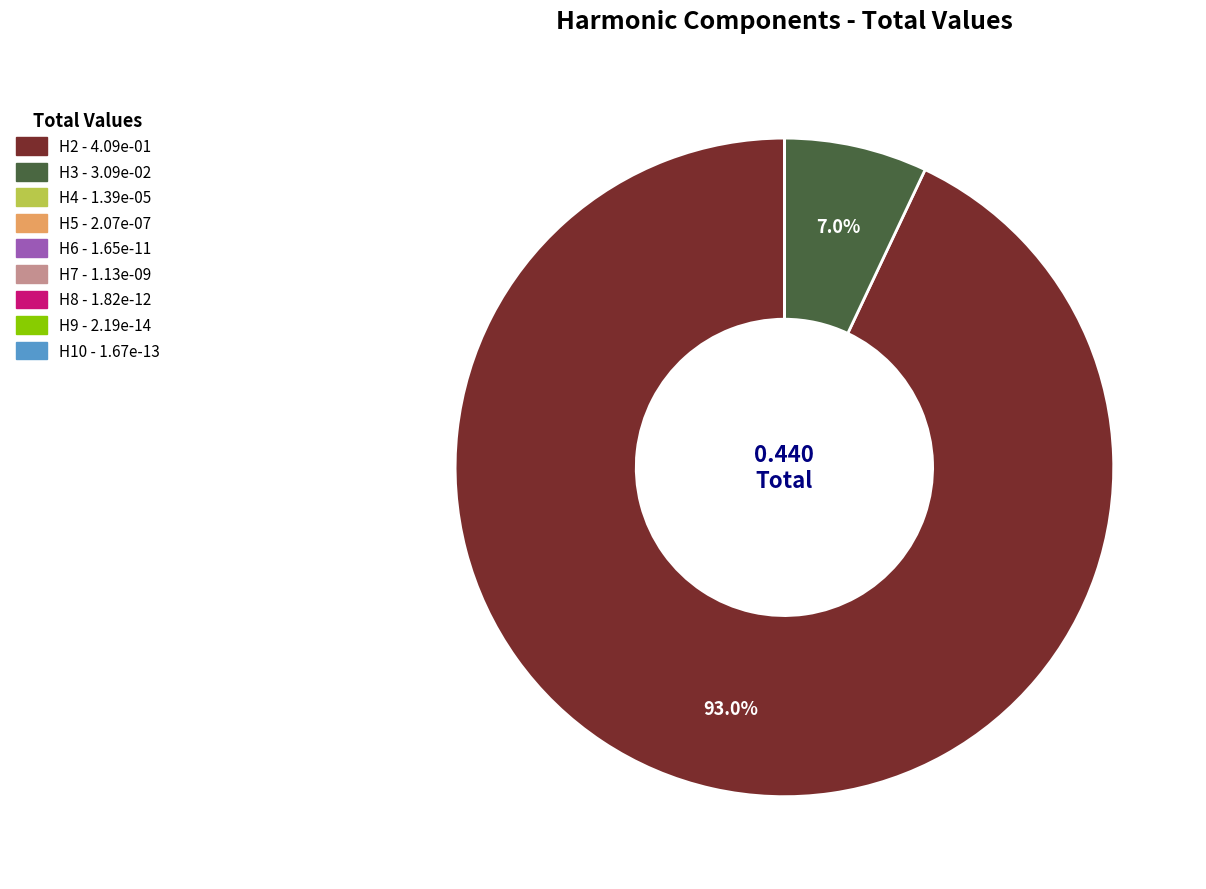

Does H2 account for over 50% of the chart?

Yes